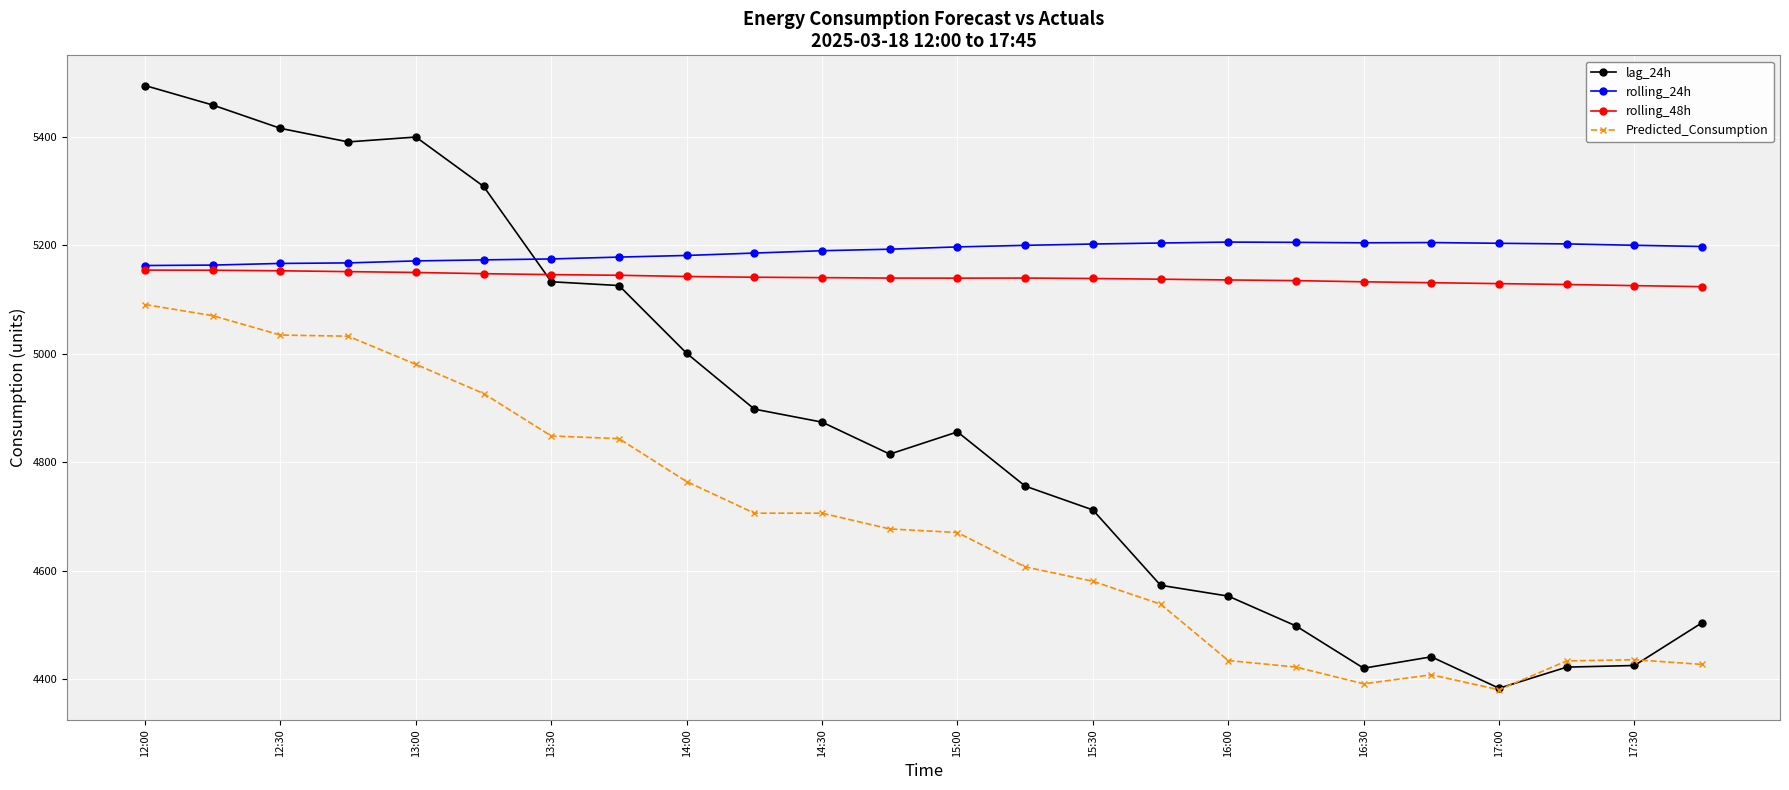

What are all the series names shown in the legend?

lag_24h, rolling_24h, rolling_48h, Predicted_Consumption